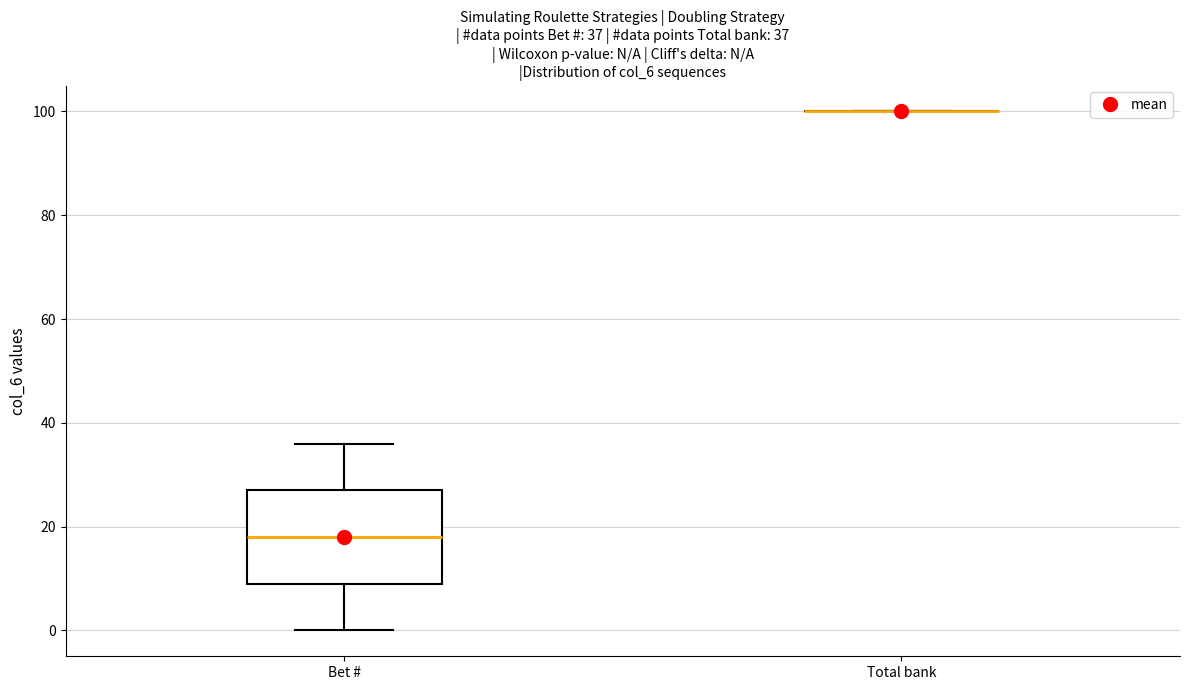

Which box is the tallest, from its lower edge to its upper edge?

Bet #